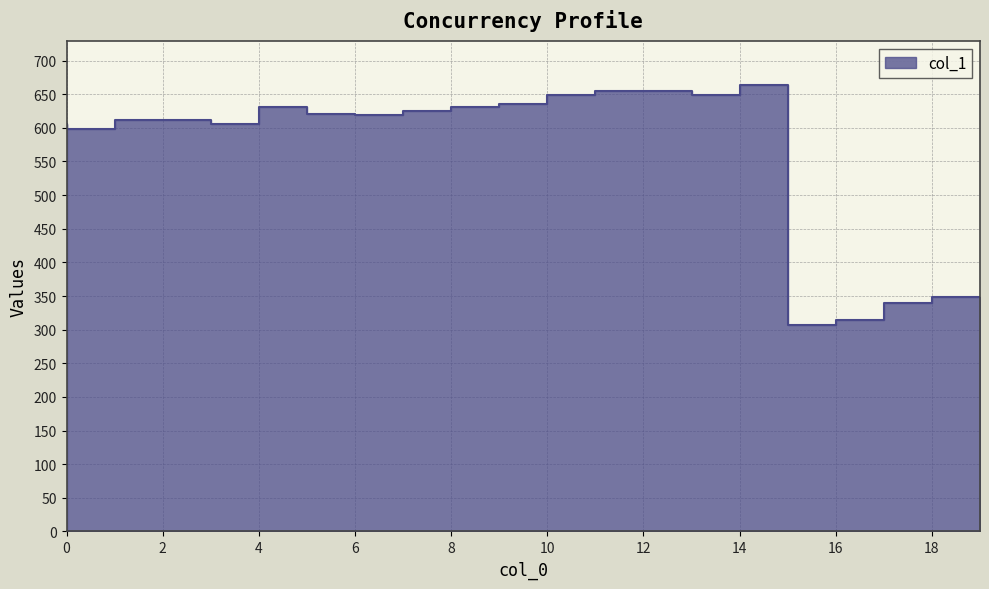

What is the ratio of the value at 1 to the value at 10?

0.9